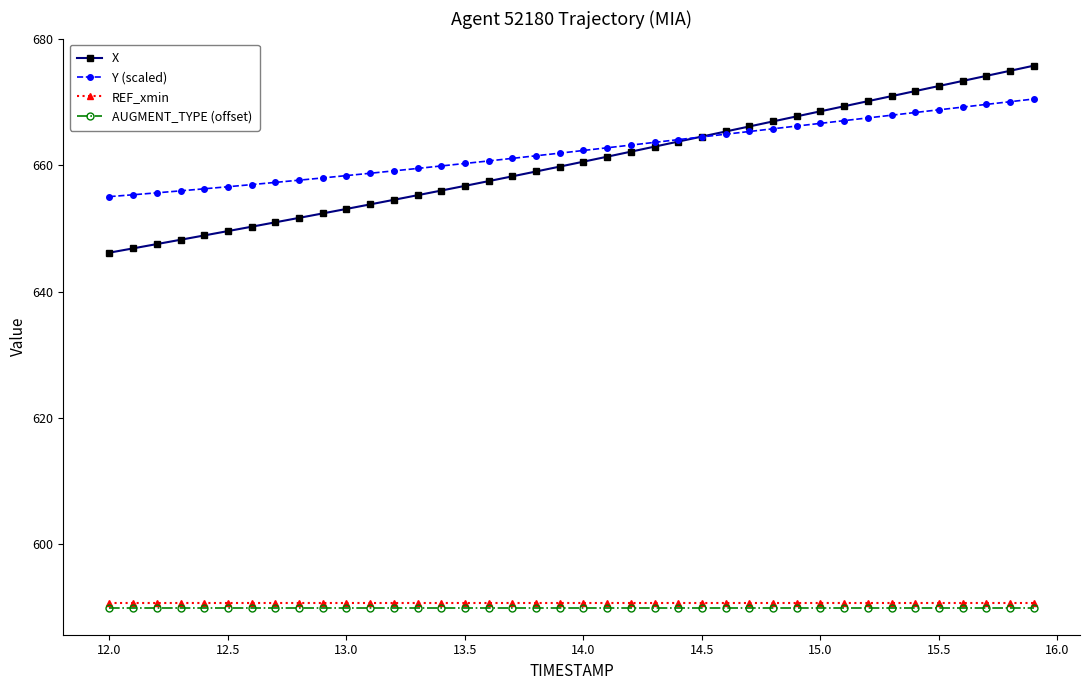

At how many categories does at least one series exceed 616?

40